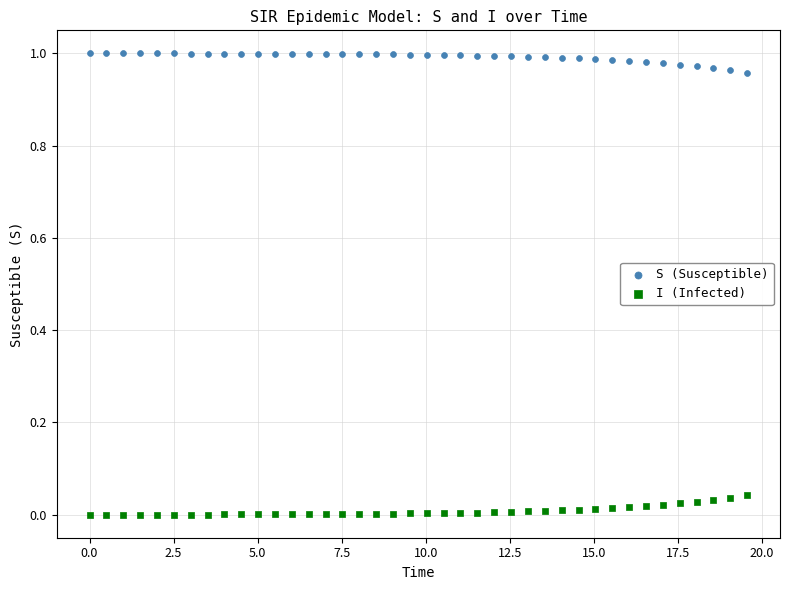

Which series reaches the maximum Y coordinate?

S (Susceptible)